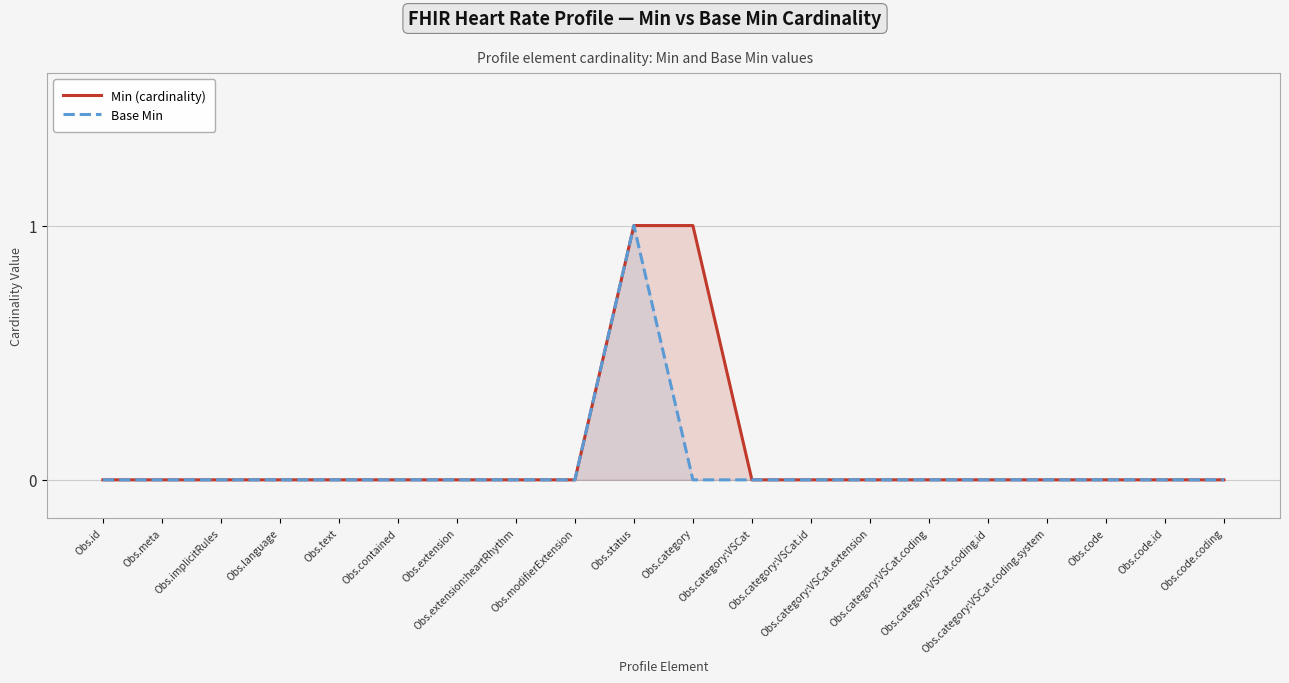

What is the difference between the Min (cardinality) values at Obs.language and Obs.status?

1